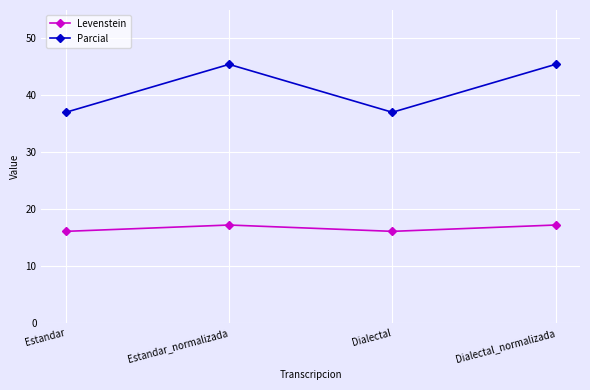

Reading left to right, what are all the values shown in this chart?

Levenstein: Estandar=16.1	Estandar_normalizada=17.2	Dialectal=16.1	Dialectal_normalizada=17.2
Parcial: Estandar=37.0	Estandar_normalizada=45.5	Dialectal=37.0	Dialectal_normalizada=45.5